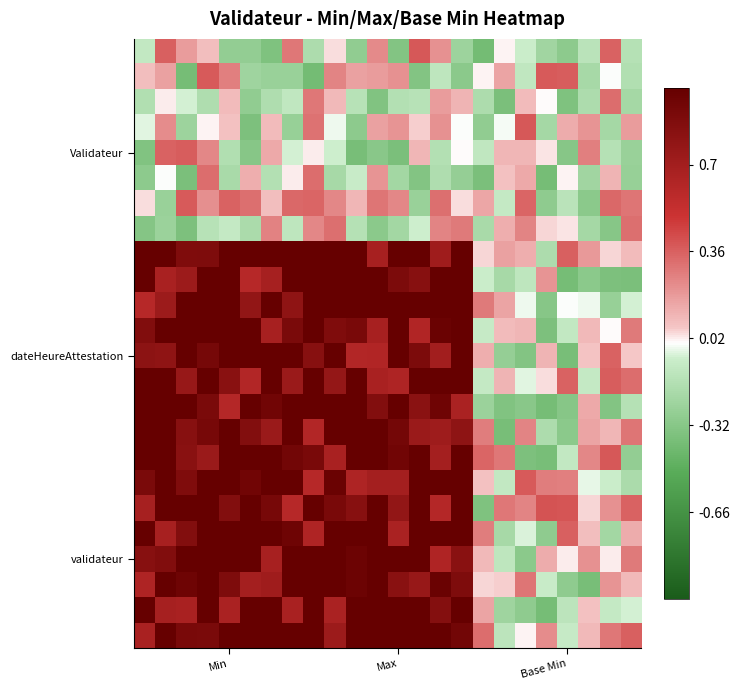

How many series are shown in this chart?

24